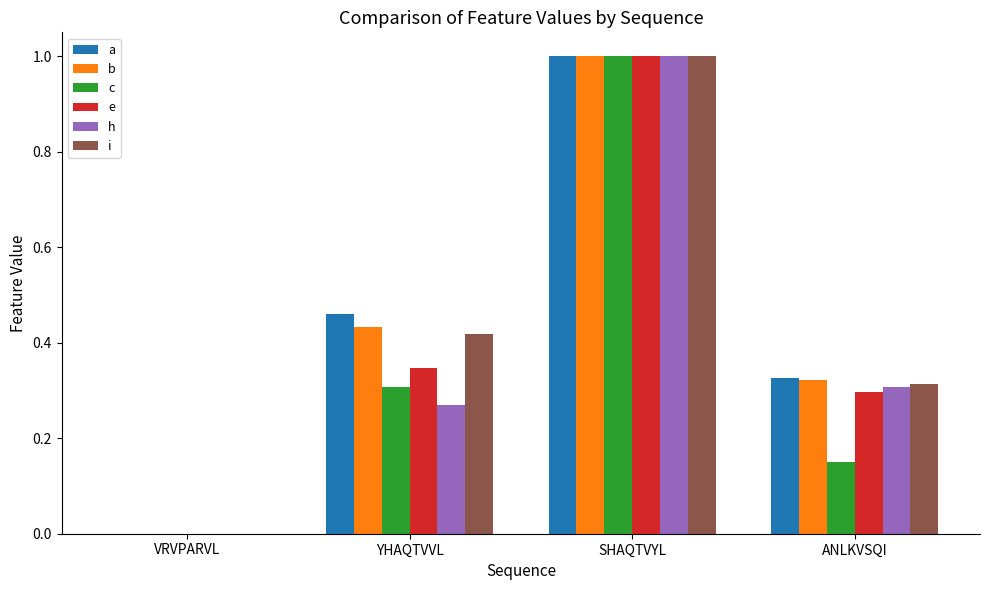

Count the number of data series in this chart.

6